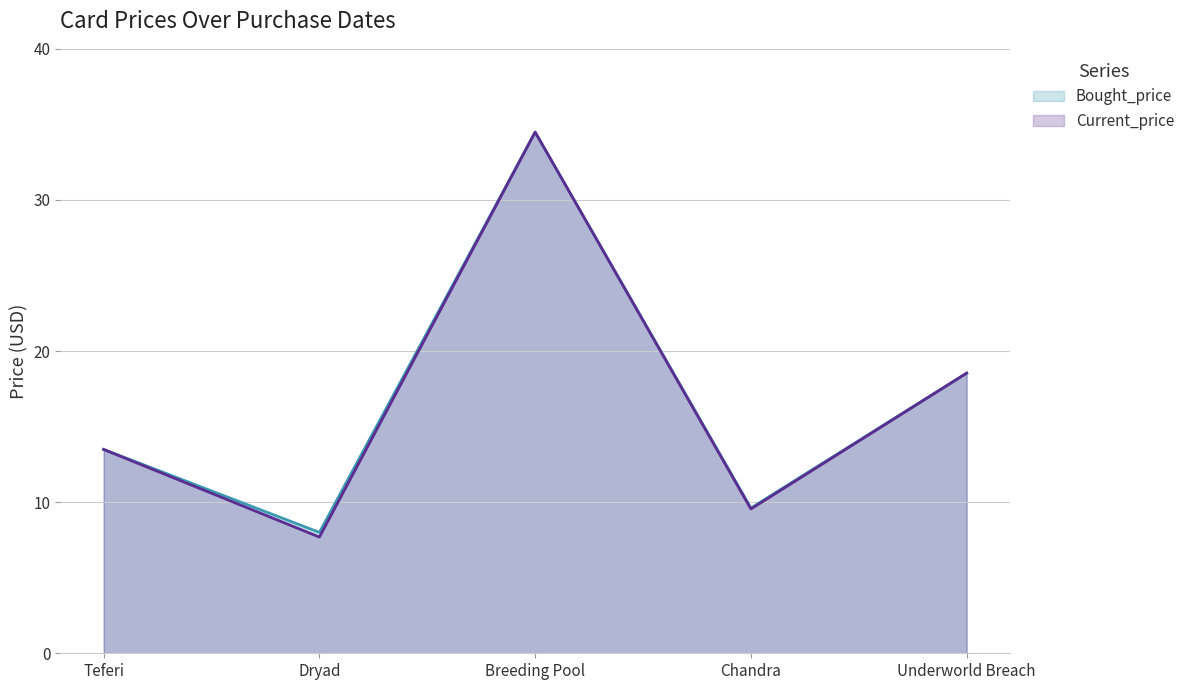

Is it true that Current_price equals 34.5 at Breeding Pool?

True